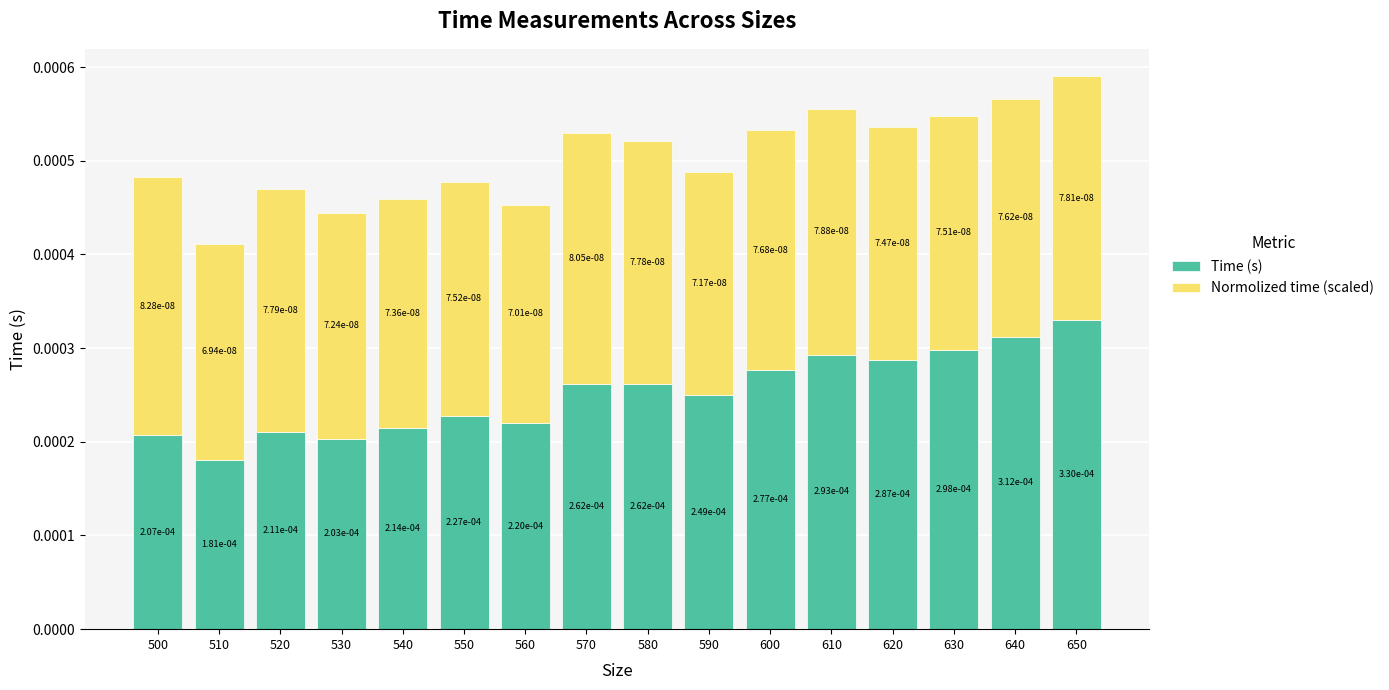

What are all the series names shown in the legend?

Time (s), Normolized time (scaled)